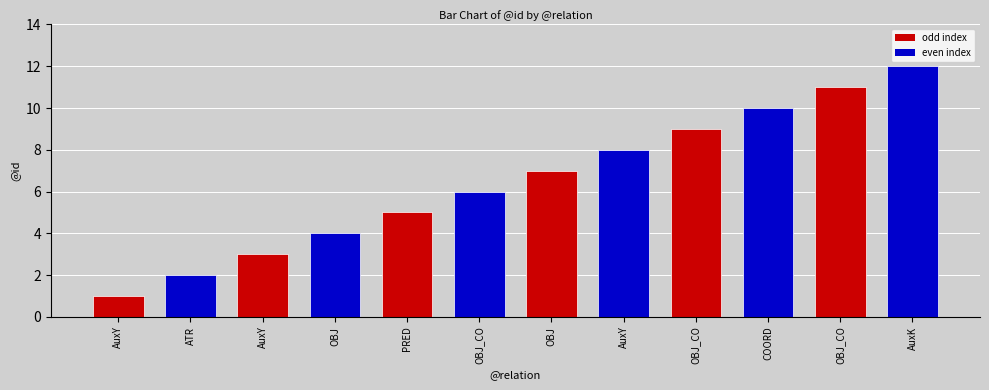

How many bars are there in total?

12